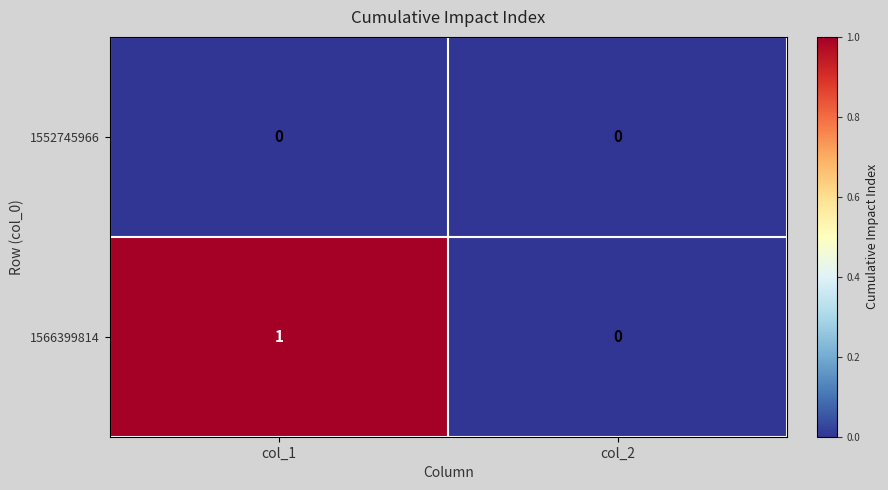

At which category is the sum across all series the highest?

col_1